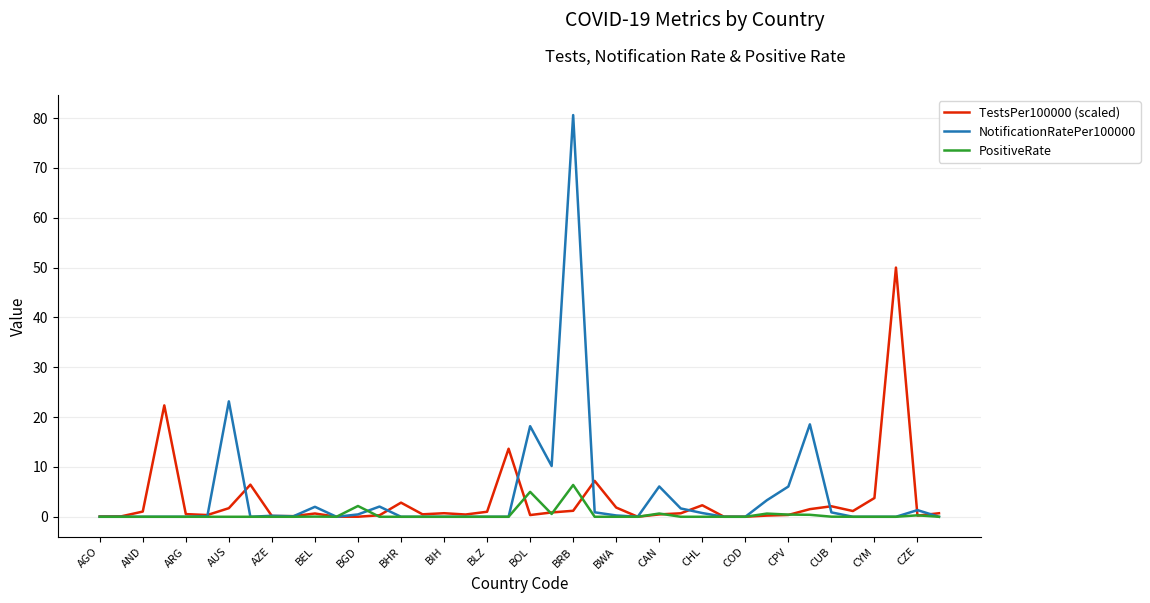

Does the chart display data point markers on the line(s)?

No